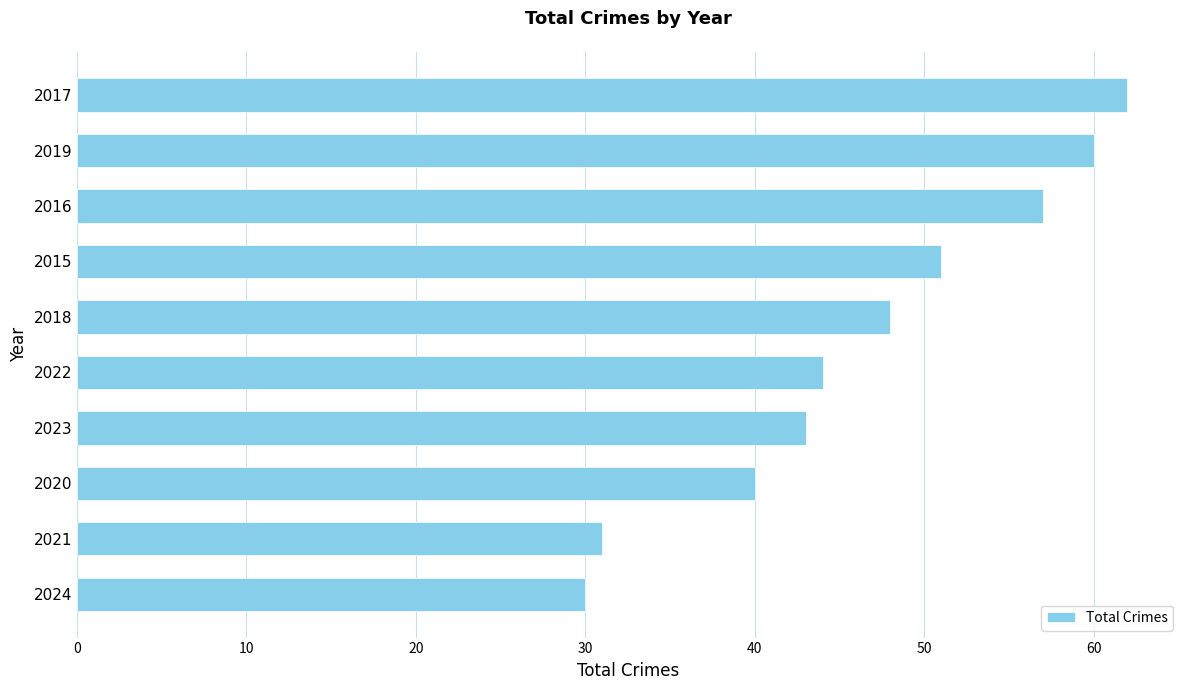

What is the approximate value at 2020, to the nearest 5?

40